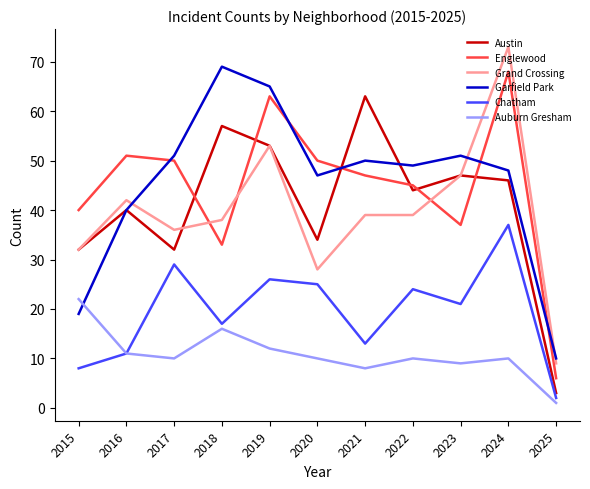

Reading left to right, what are all the values shown in this chart?

Austin: 2015=32	2016=40	2017=32	2018=57	2019=53	2020=34	2021=63	2022=44	2023=47	2024=46	2025=3
Englewood: 2015=40	2016=51	2017=50	2018=33	2019=63	2020=50	2021=47	2022=45	2023=37	2024=68	2025=6
Grand Crossing: 2015=32	2016=42	2017=36	2018=38	2019=53	2020=28	2021=39	2022=39	2023=47	2024=73	2025=9
Garfield Park: 2015=19	2016=40	2017=51	2018=69	2019=65	2020=47	2021=50	2022=49	2023=51	2024=48	2025=10
Chatham: 2015=8	2016=11	2017=29	2018=17	2019=26	2020=25	2021=13	2022=24	2023=21	2024=37	2025=2
Auburn Gresham: 2015=22	2016=11	2017=10	2018=16	2019=12	2020=10	2021=8	2022=10	2023=9	2024=10	2025=1